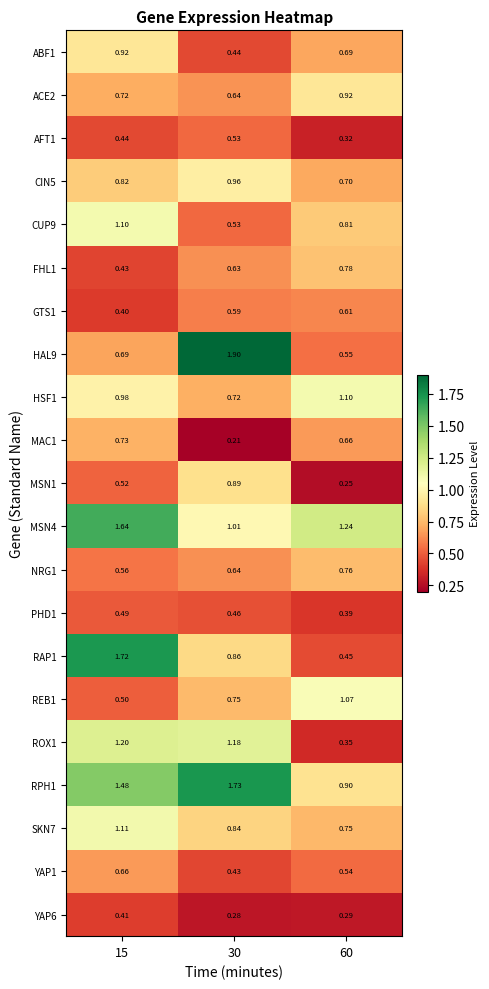

Is the value of ROX1 at 15 greater than the value of YAP6 at 60?

Yes